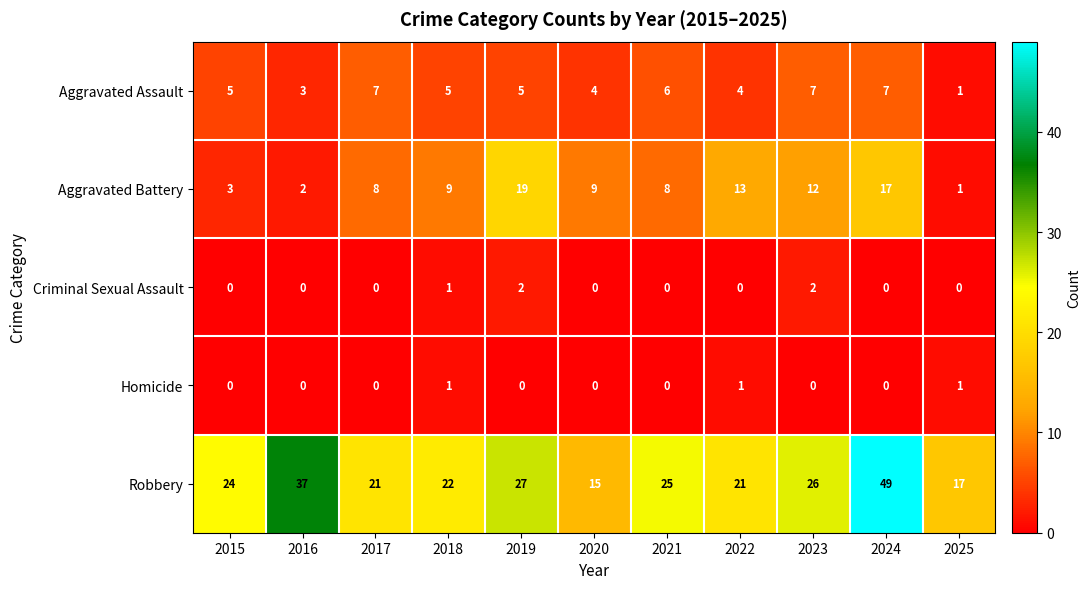

What is the difference between the Aggravated Battery values at 2022 and 2024?

4